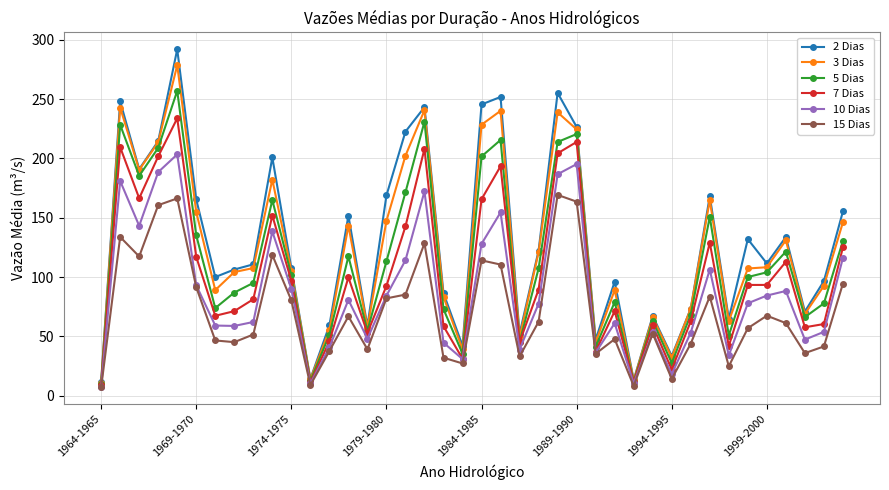

List the series in order of their peak value, lowest first.

15 Dias, 10 Dias, 7 Dias, 5 Dias, 3 Dias, 2 Dias